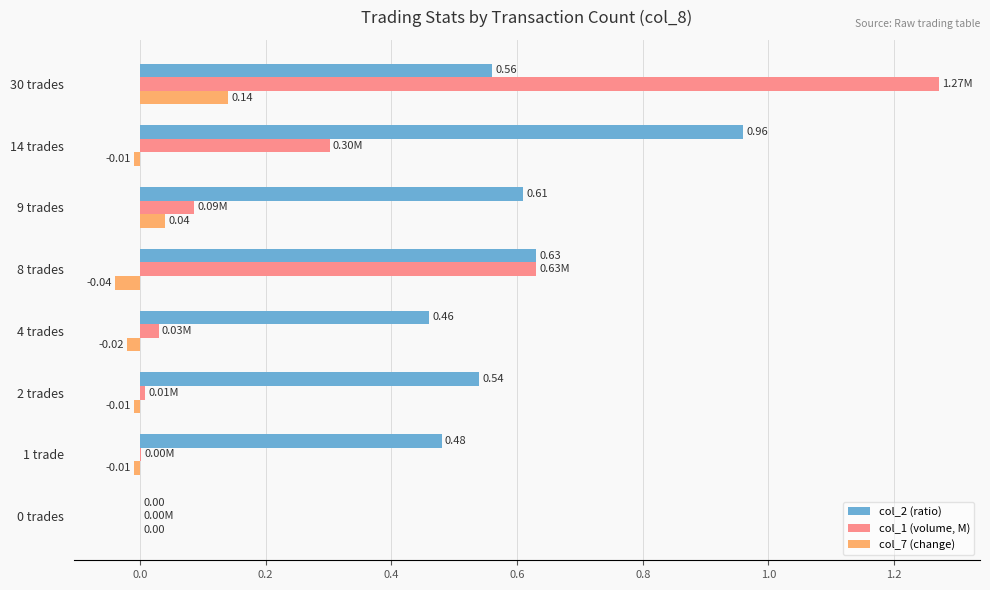

What are all the series names shown in the legend?

col_2 (ratio), col_1 (volume, M), col_7 (change)